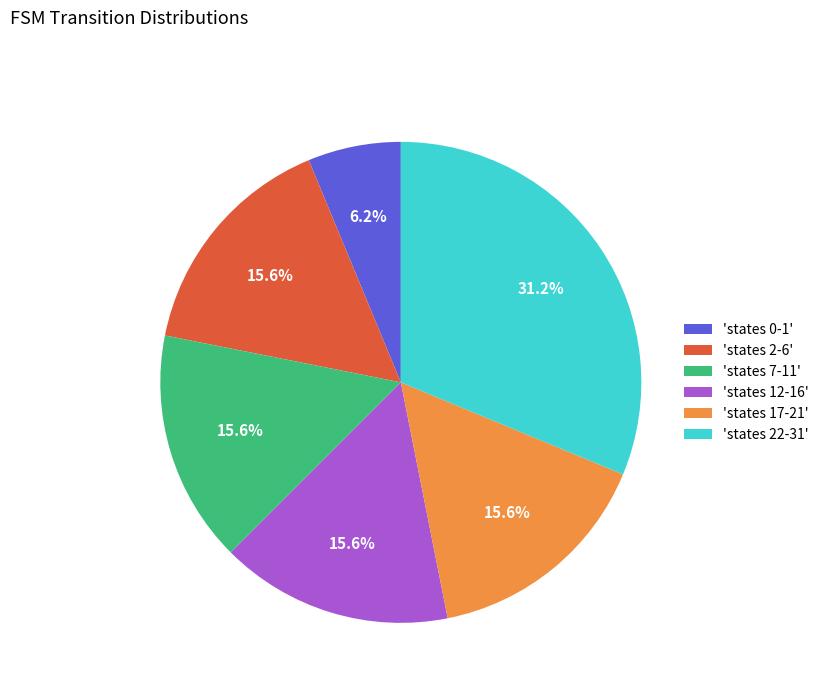

How many slices are in this pie chart?

6